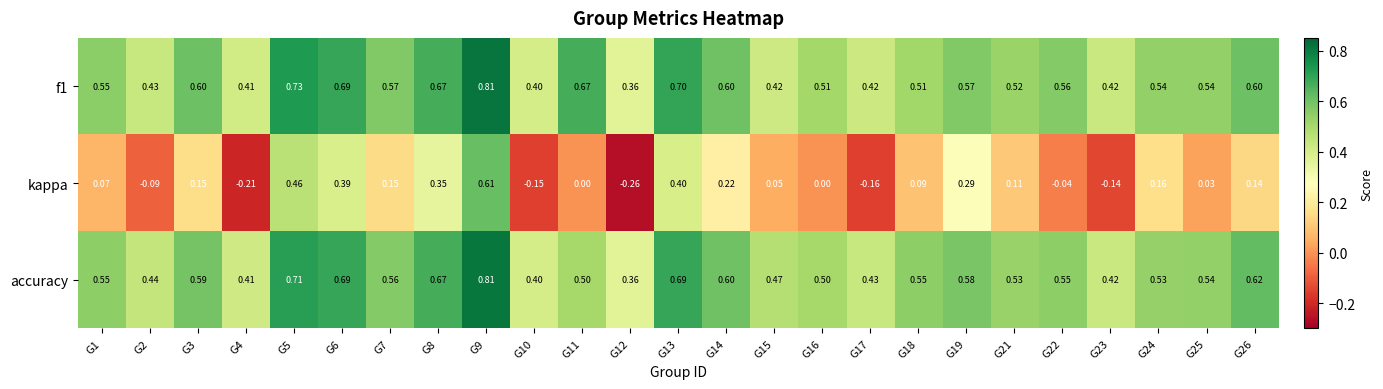

Which series has the widest spread of values?

kappa